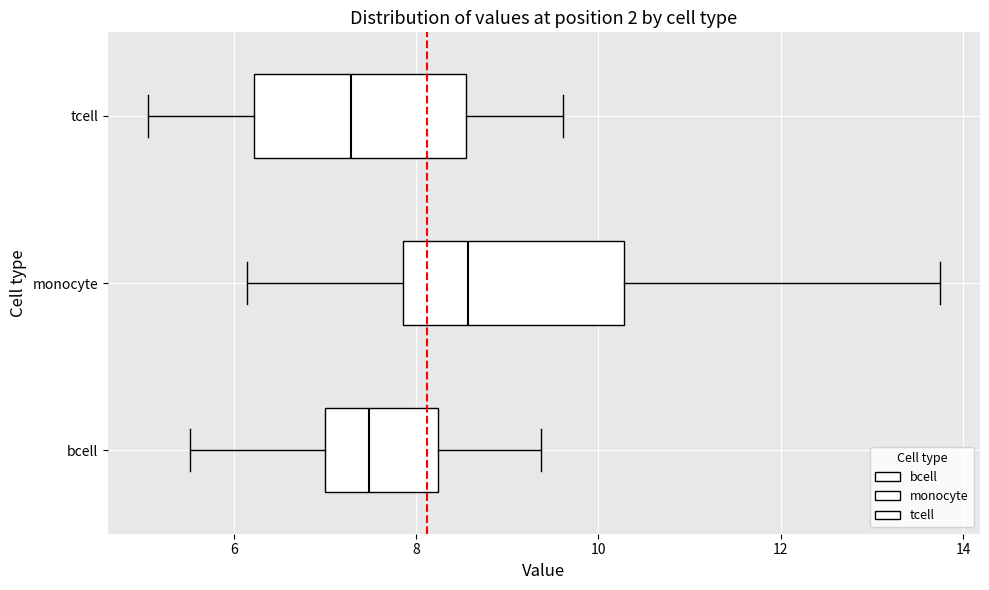

Reading bottom to top, transcribe this box plot: for each box, give where its median line is, the range the box spans, and where its two whiskers end, as read against the x-axis. The values are not printed on the chart, so give them approximately, as read against the axis.

bcell: median 7.4, box 7.0 to 8.2, whiskers 5.6 to 9.4
monocyte: median 8.6, box 7.8 to 10.2, whiskers 6.2 to 13.8
tcell: median 7.2, box 6.2 to 8.6, whiskers 5.0 to 9.6